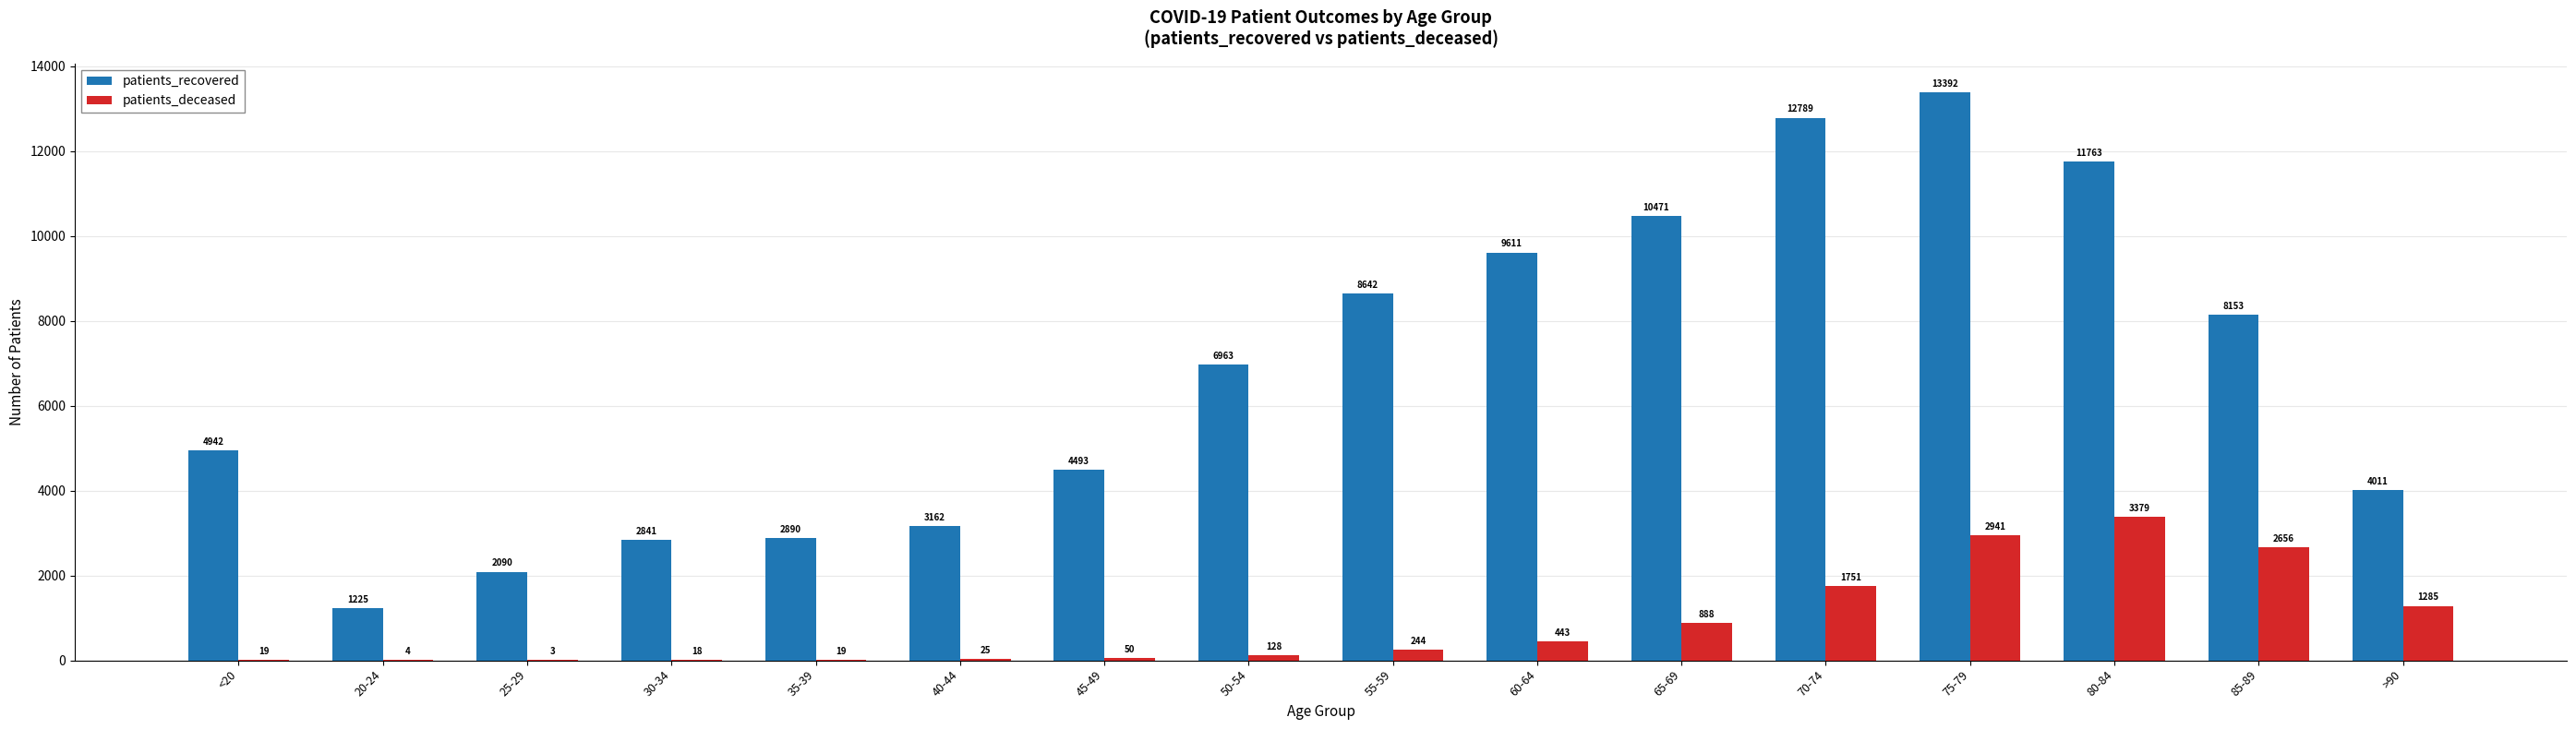

How many groups of bars are there?

16